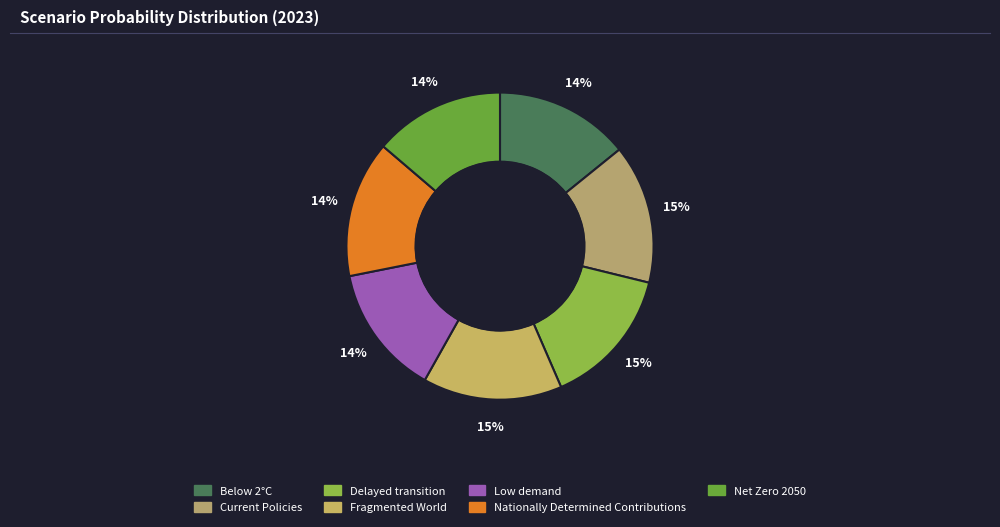

The Delayed transition slice represents 15% of the pie. True or false?

True